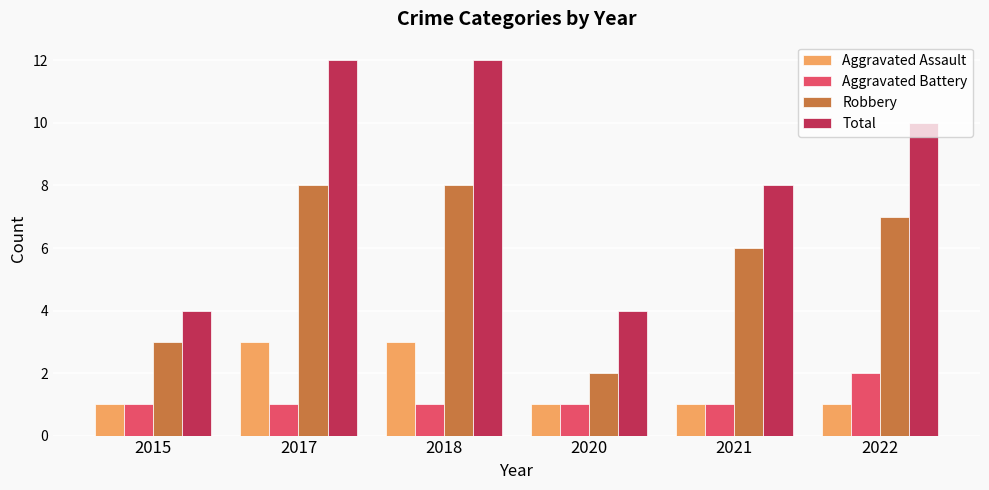

List the series in order of their peak value, lowest first.

Aggravated Battery, Aggravated Assault, Robbery, Total